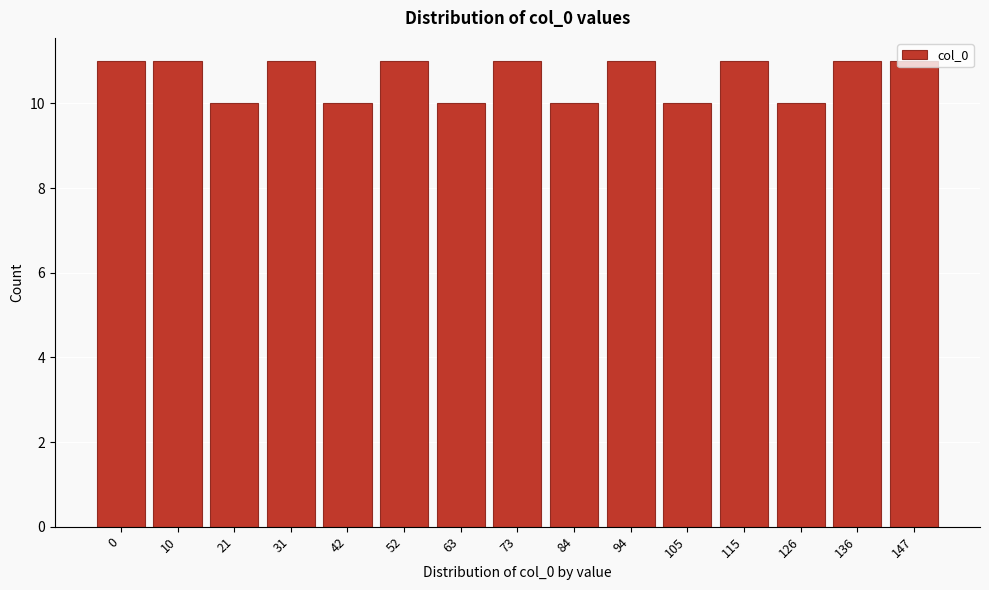

What is the sum of the values at 126 and 0?

21